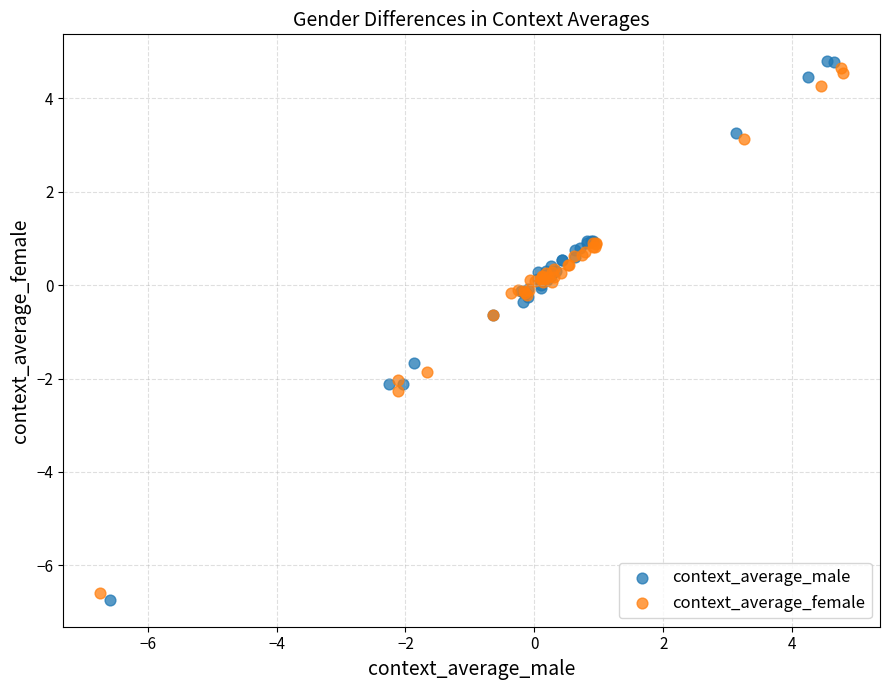

What are all the series names shown in the legend?

context_average_male, context_average_female